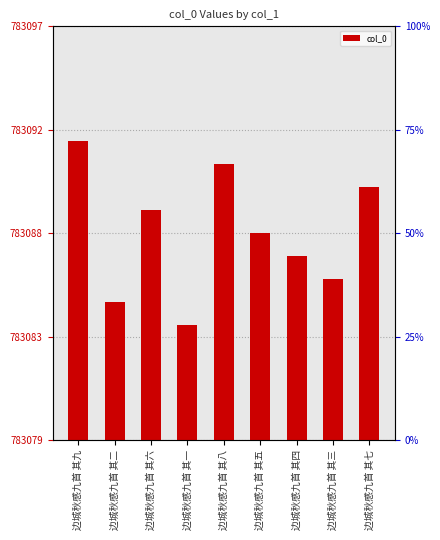

Reading right to left, list all the values displayed in this chart.

边城秋感九首 其七=783090	边城秋感九首 其三=783086	边城秋感九首 其四=783087	边城秋感九首 其五=783088	边城秋感九首 其八=783091	边城秋感九首 其一=783084	边城秋感九首 其六=783089	边城秋感九首 其二=783085	边城秋感九首 其九=783092